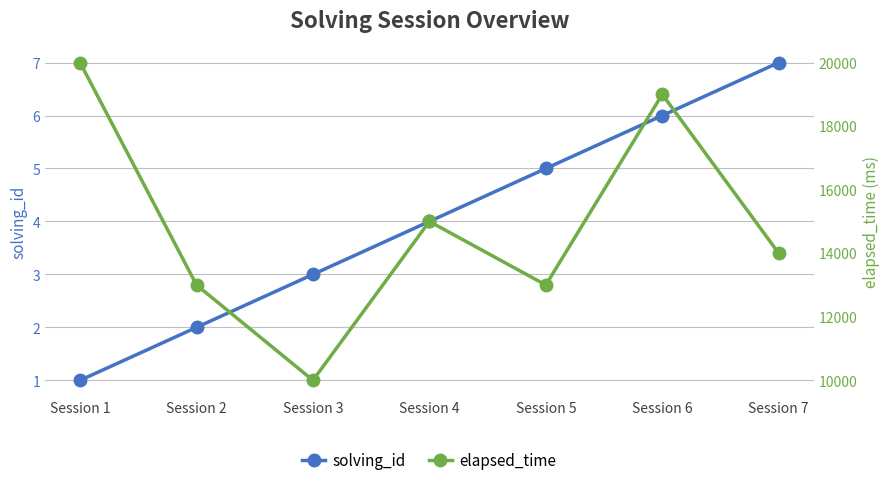

What is the average value of the solving_id series?

4